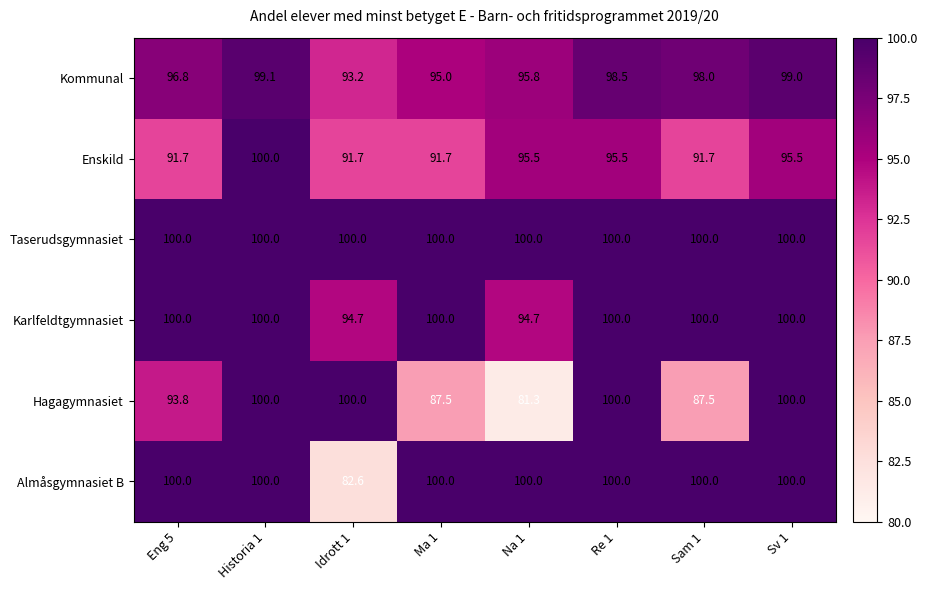

Which label corresponds to the smallest value in the chart?

Na 1